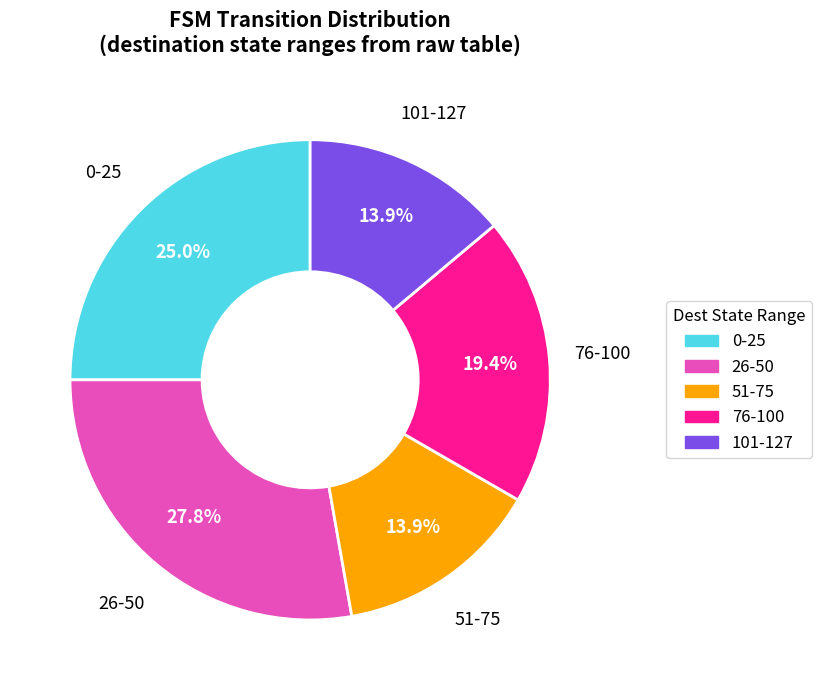

Is there a majority slice in this chart?

No